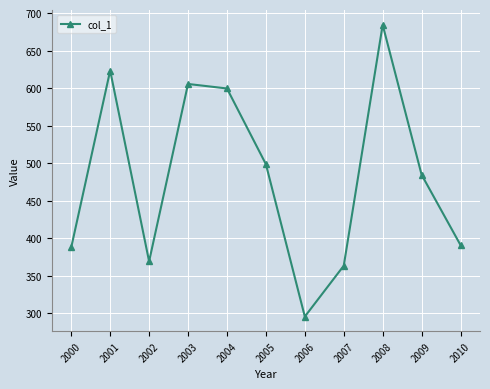

Is it true that the value at 2001 is 623.4?

True